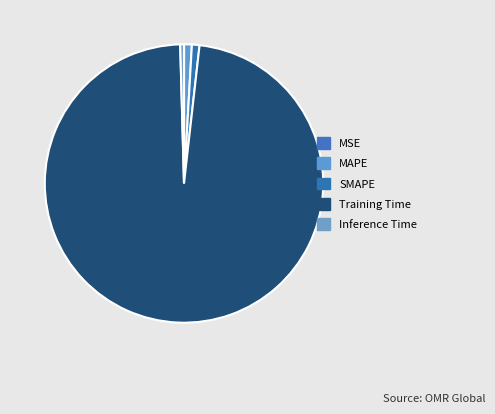

To the nearest percent, what portion does MAPE represent?

1%